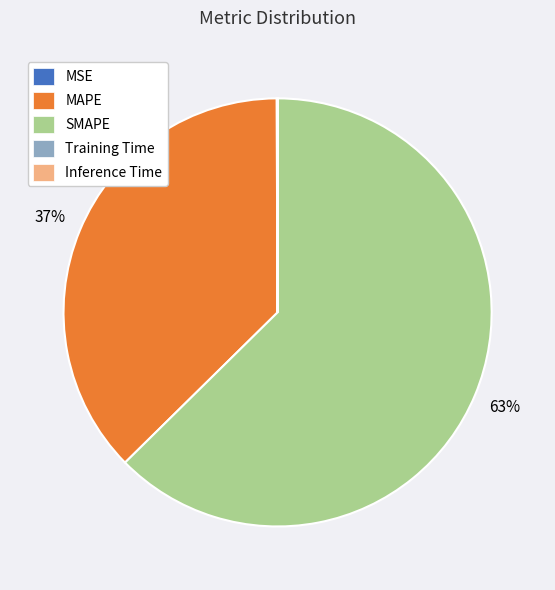

What is the majority slice?

SMAPE